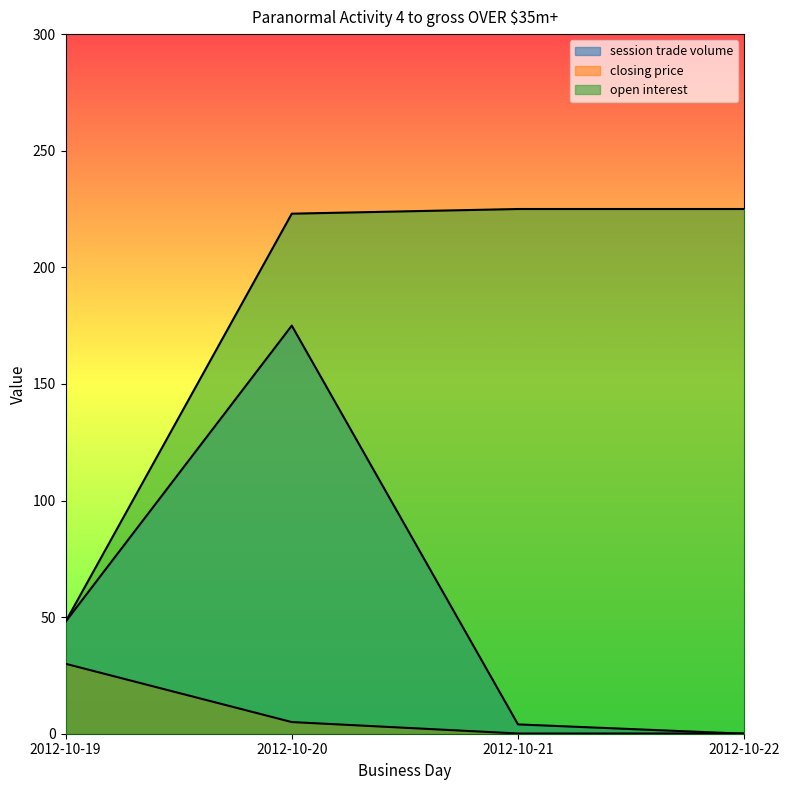

At which label is session trade volume closest to 87?

2012-10-19